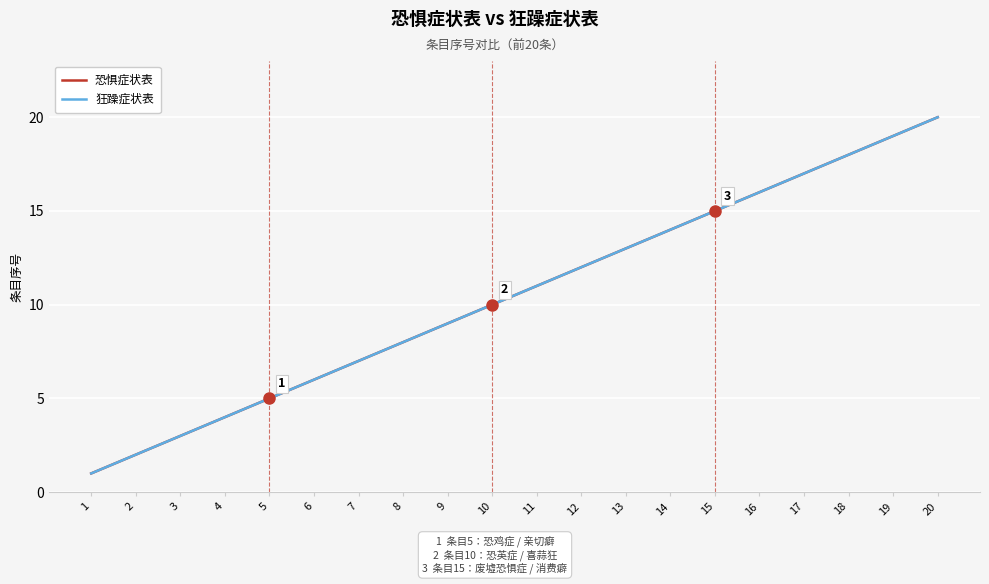

What is the value of the 狂躁症状表 point at the 18th from the left?

18